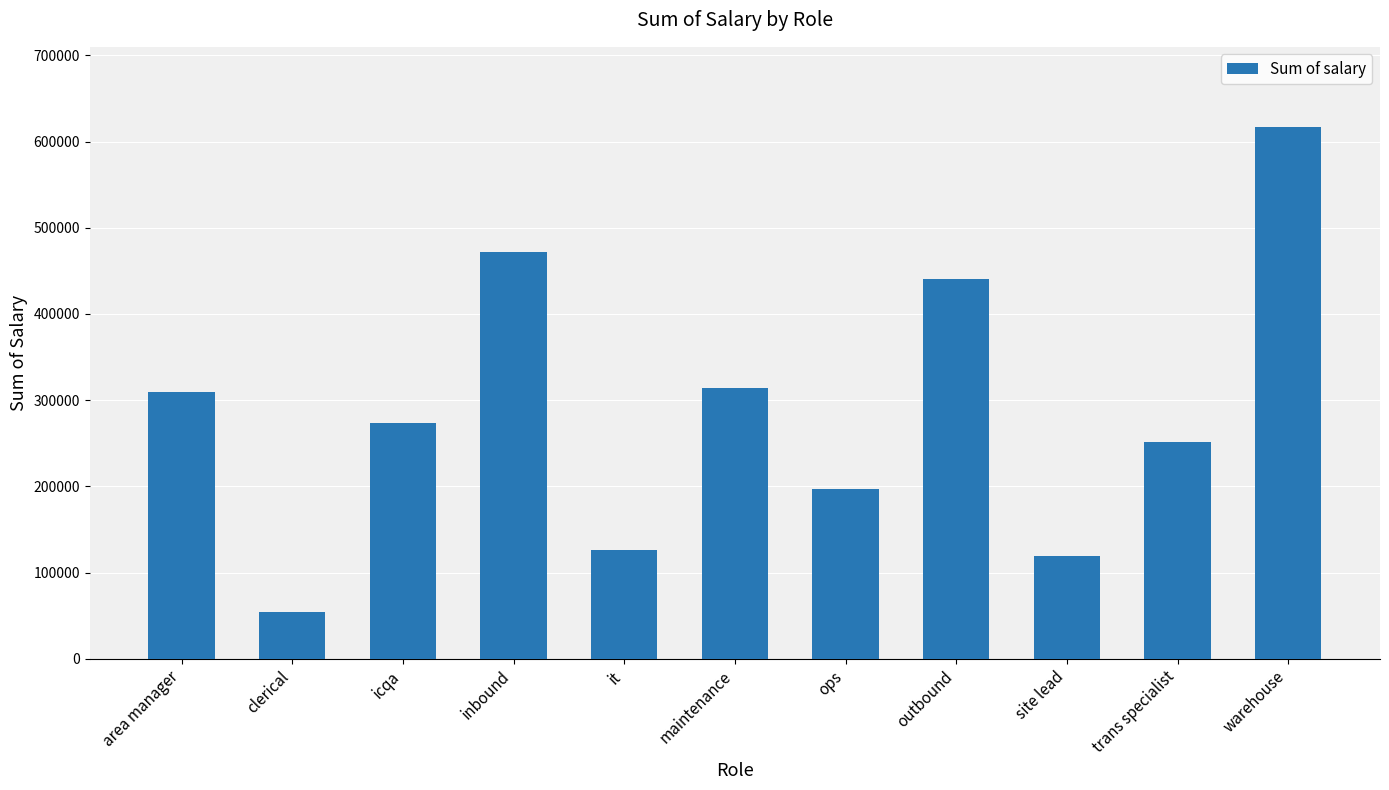

How many data points does each series have?

11